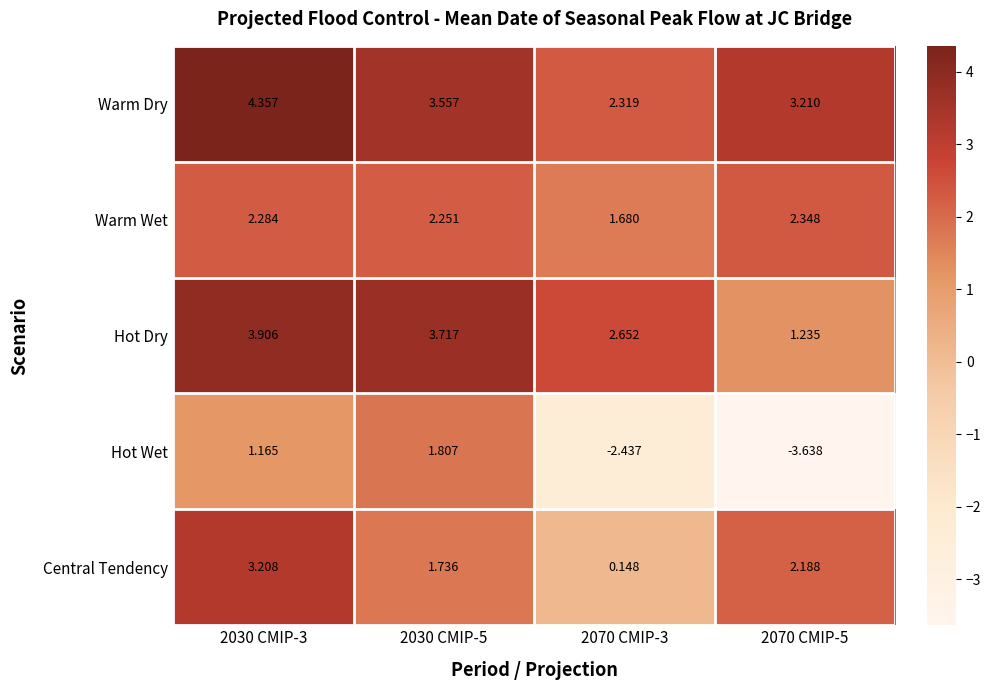

List the series in order of their peak value, lowest first.

Hot Wet, Warm Wet, Central Tendency, Hot Dry, Warm Dry